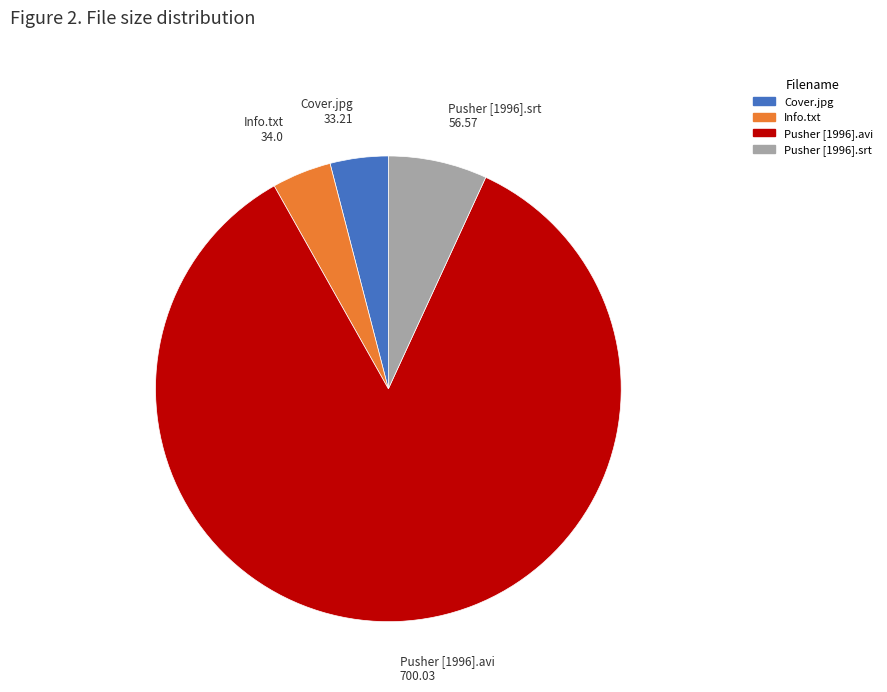

Which slice is the largest?

Pusher [1996].avi